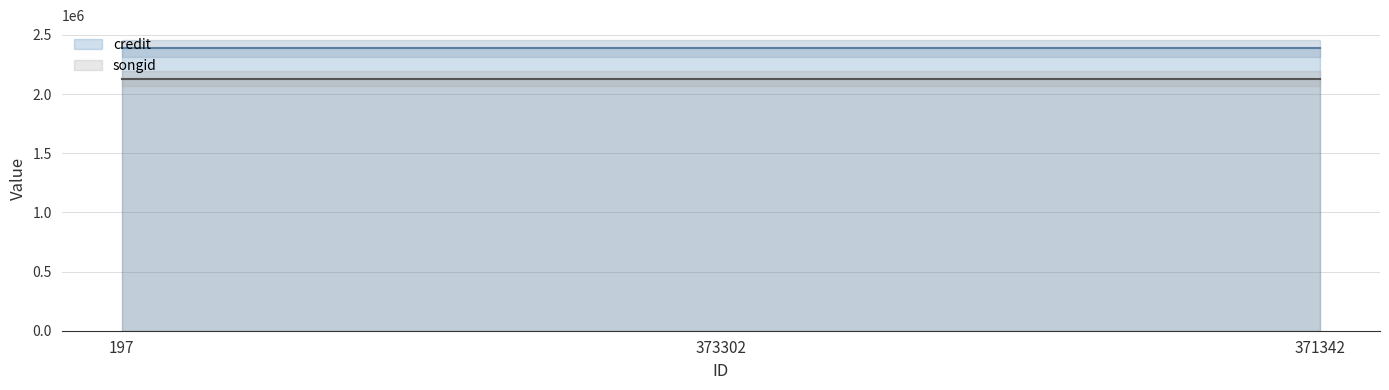

The songid series shows 743748 at 371342. True or false?

False